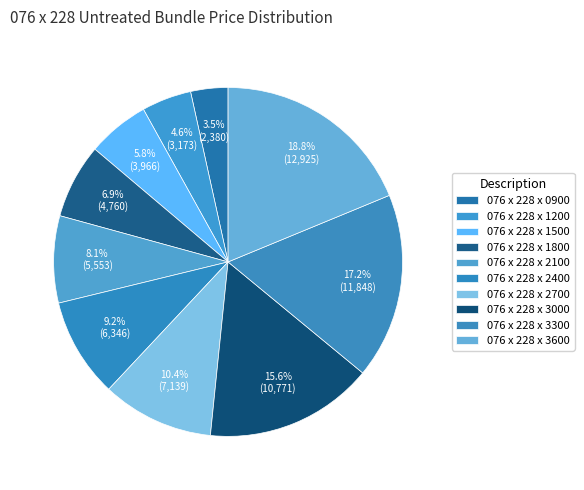

The 076 x 228 x 2700 slice represents 17% of the pie. True or false?

False